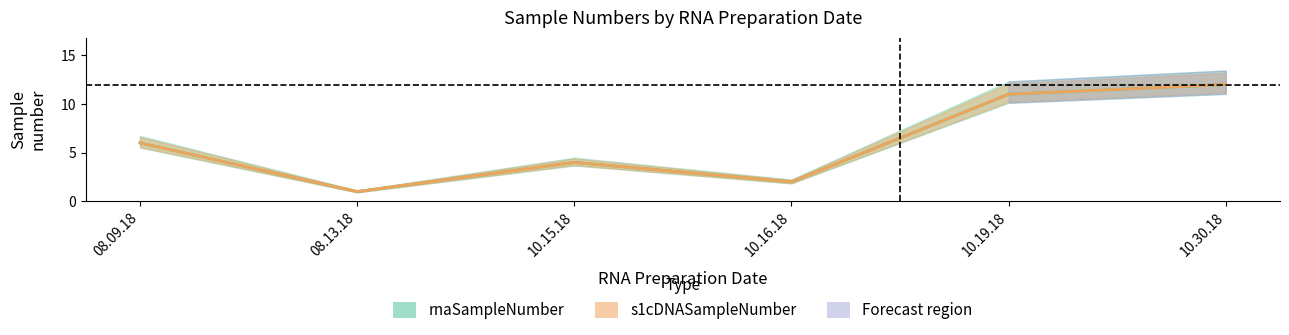

What is the label of the 1st point from the left?

08.09.18